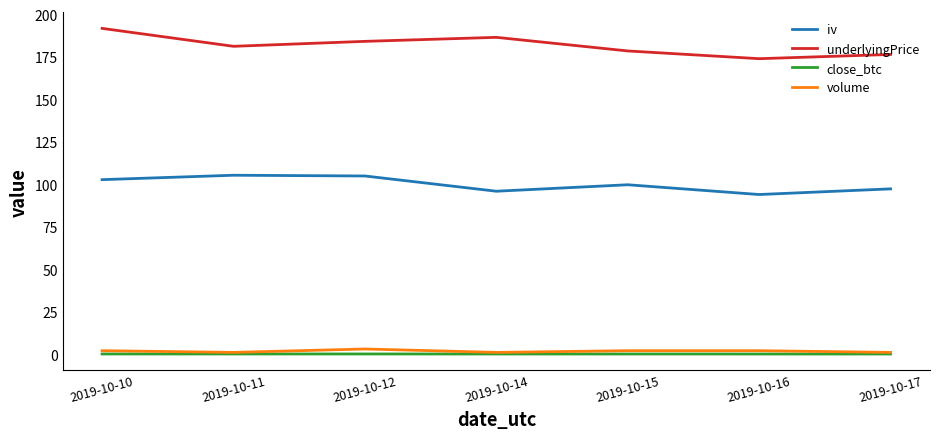

Is the value of volume at 2019-10-15 greater than the value of underlyingPrice at 2019-10-10?

No